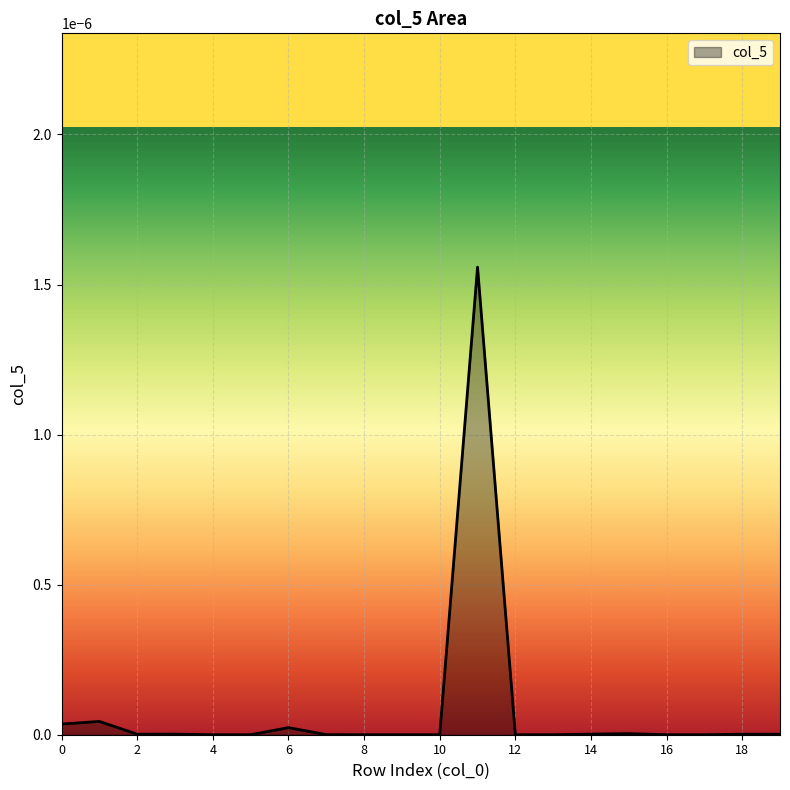

List the labels in order of value, largest first.

11, 1, 0, 6, 15, 3, 14, 2, 18, 19, 7, 5, 8, 9, 12, 13, 16, 17, 4, 10